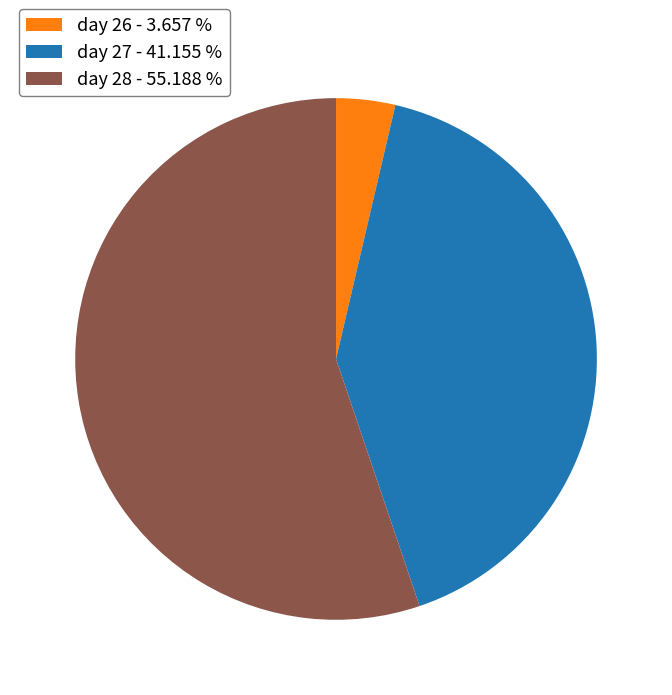

Rank the categories by value from lowest to highest.

day 26, day 27, day 28